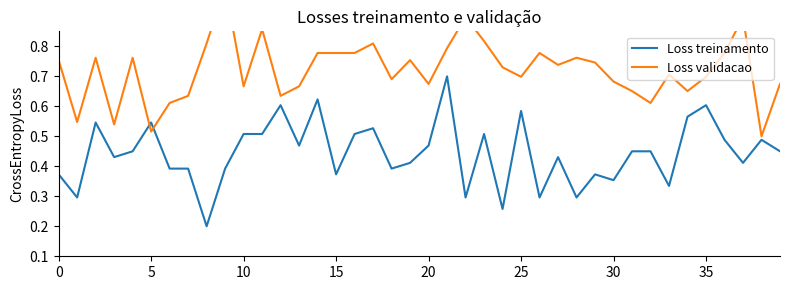

Reading left to right, list all the values displayed in this chart.

Loss treinamento: 0.4	0.3	0.5	0.4	0.4	0.5	0.4	0.4	0.2	0.4	0.5	0.5	0.6	0.5	0.6	0.4	0.5	0.5	0.4	0.4	0.5	0.7	0.3	0.5	0.3	0.6	0.3	0.4	0.3	0.4	0.4	0.4	0.4	0.3	0.6	0.6	0.5	0.4	0.5	0.4
Loss validacao: 0.8	0.5	0.8	0.5	0.8	0.5	0.6	0.6	0.8	1.0	0.7	0.9	0.6	0.7	0.8	0.8	0.8	0.8	0.7	0.8	0.7	0.8	0.9	0.8	0.7	0.7	0.8	0.7	0.8	0.7	0.7	0.7	0.6	0.7	0.7	0.7	0.8	0.9	0.5	0.7